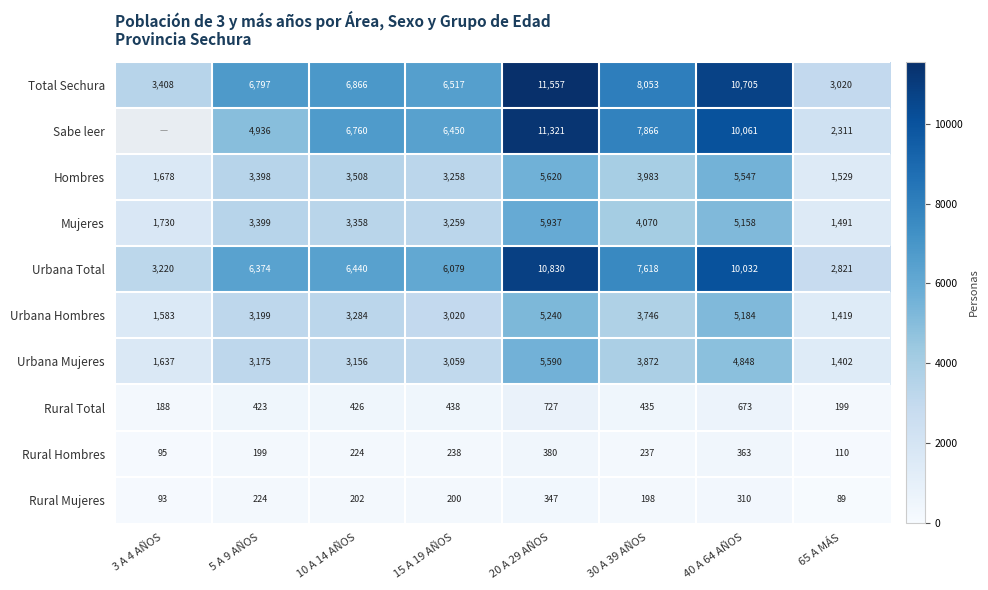

How many data points in Urbana Hombres are less than 3284?

4